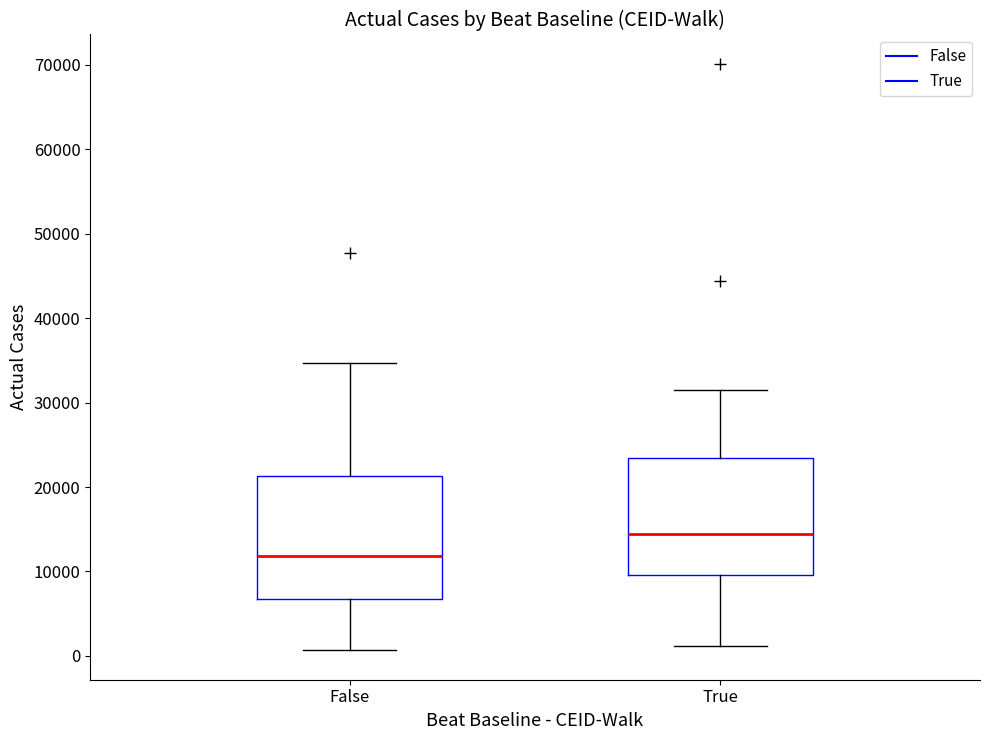

Where does the upper whisker of the box for True end on the y-axis? The values are not printed on the chart, so give them approximately, as read against the axis.

31000